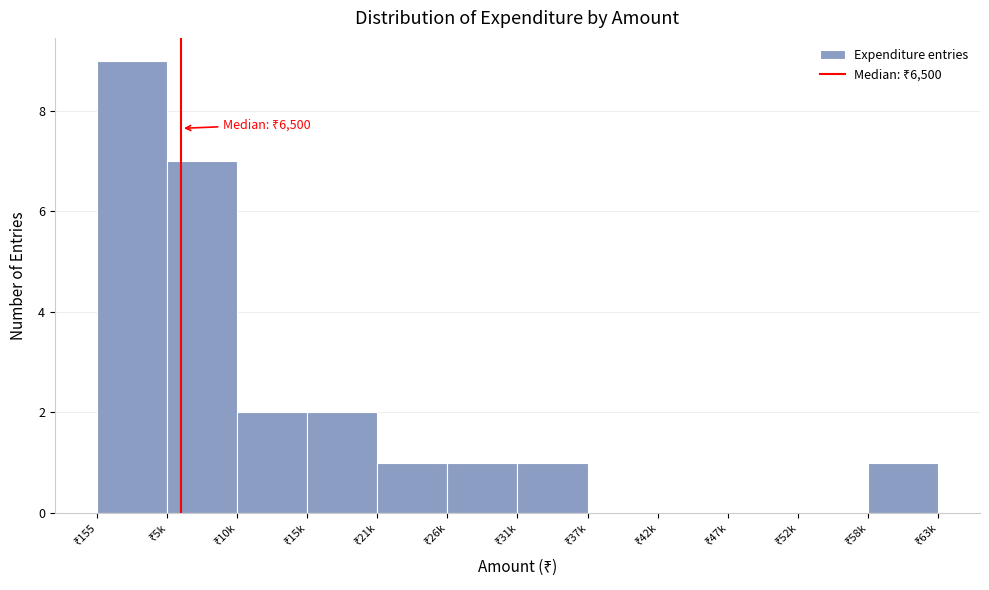

What is the sum of all values?

24